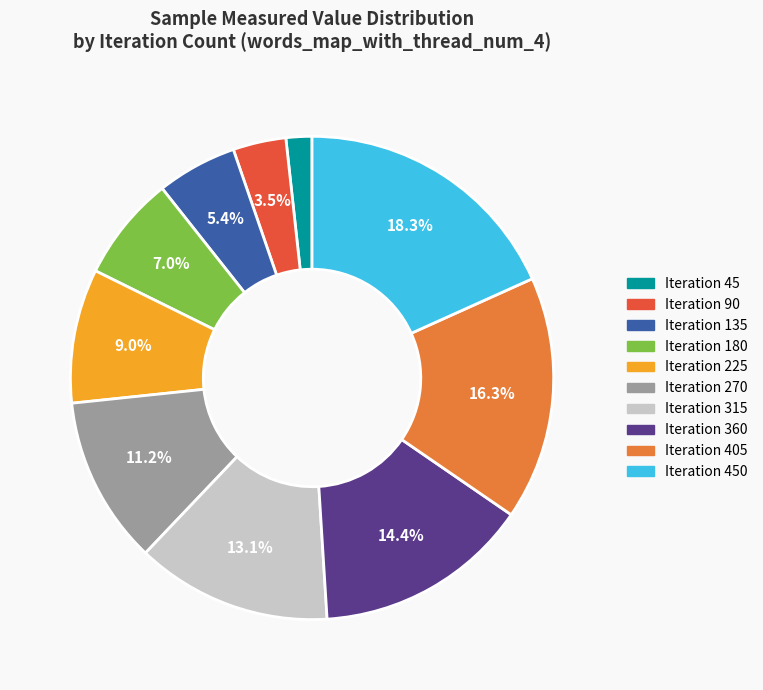

Which has a higher value, Iteration 315 or Iteration 405?

Iteration 405